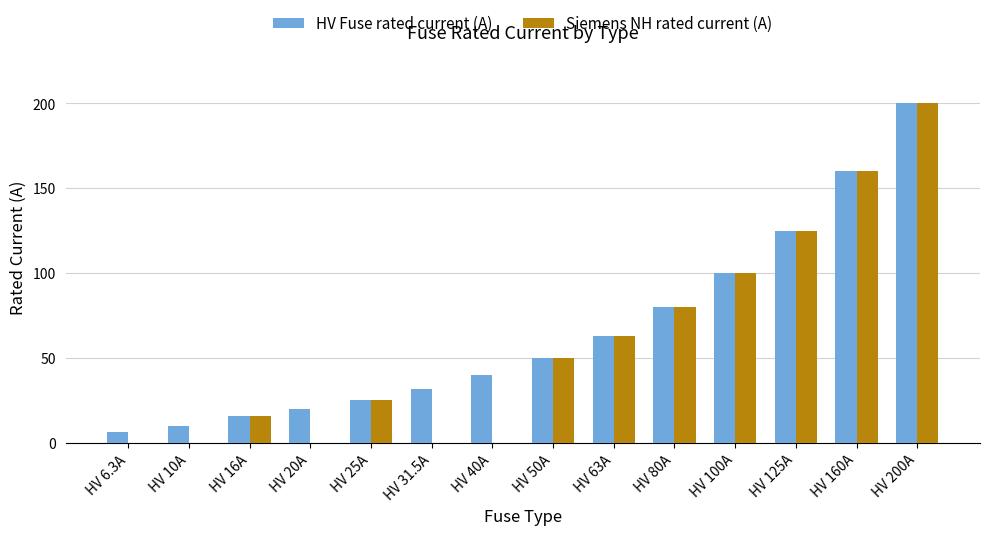

How many groups of bars are there?

14